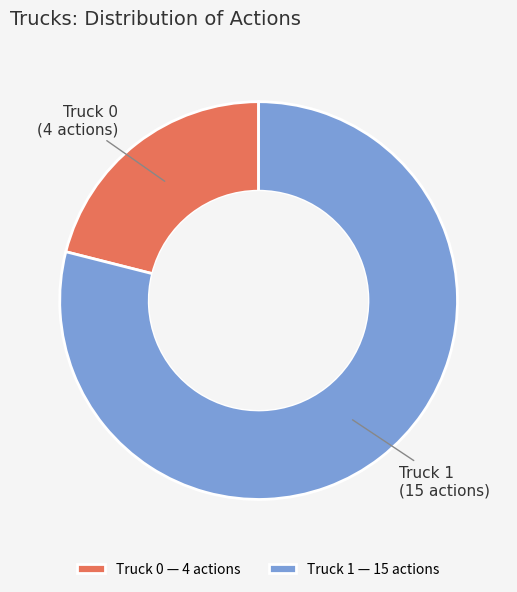

How many slices are in this pie chart?

2